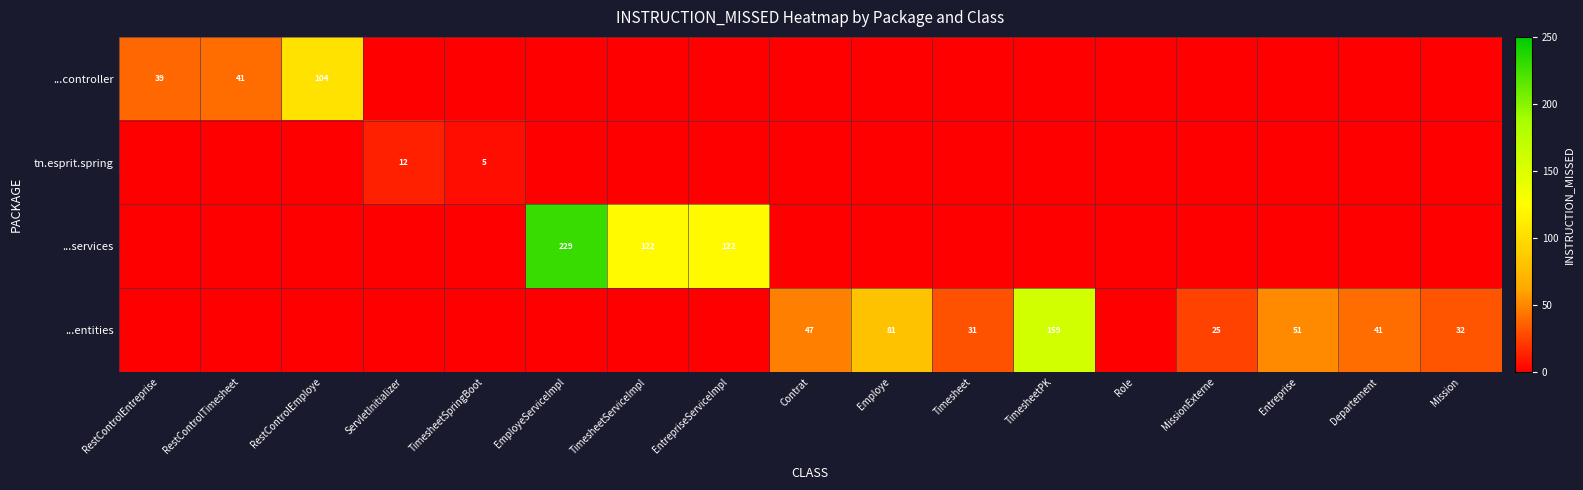

What is the sum of the ...entities values at Departement and Timesheet?

72